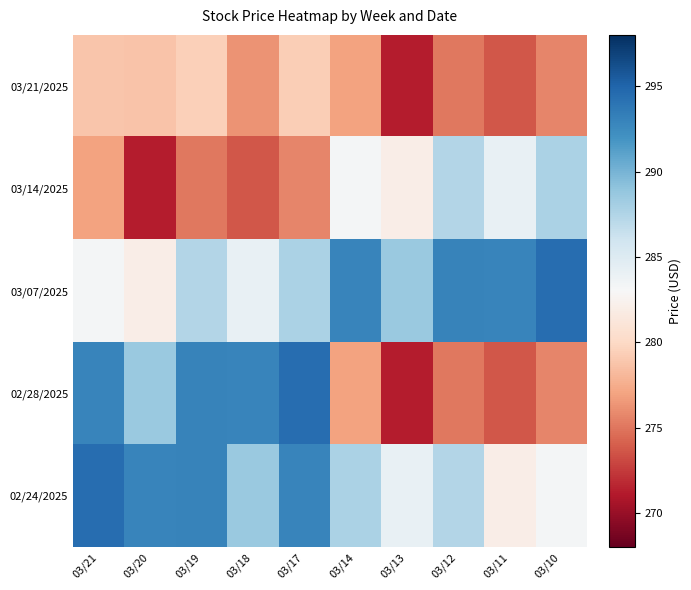

Reading left to right, what are all the values shown in this chart?

03/21/2025: 03/21=278.9	03/20=278.7	03/19=279.4	03/18=276.3	03/17=279.3	03/14=277.0	03/13=271.2	03/12=275.0	03/11=273.7	03/10=275.6
03/14/2025: 03/21=277.0	03/20=271.2	03/19=275.0	03/18=273.7	03/17=275.6	03/14=283.3	03/13=282.0	03/12=287.4	03/11=284.1	03/10=287.7
03/07/2025: 03/21=283.3	03/20=282.0	03/19=287.4	03/18=284.1	03/17=287.7	03/14=293.0	03/13=288.5	03/12=293.1	03/11=292.9	03/10=294.4
02/28/2025: 03/21=293.0	03/20=288.5	03/19=293.1	03/18=292.9	03/17=294.4	03/14=277.0	03/13=271.2	03/12=275.0	03/11=273.7	03/10=275.6
02/24/2025: 03/21=294.4	03/20=292.9	03/19=293.1	03/18=288.5	03/17=293.0	03/14=287.7	03/13=284.1	03/12=287.4	03/11=282.0	03/10=283.3